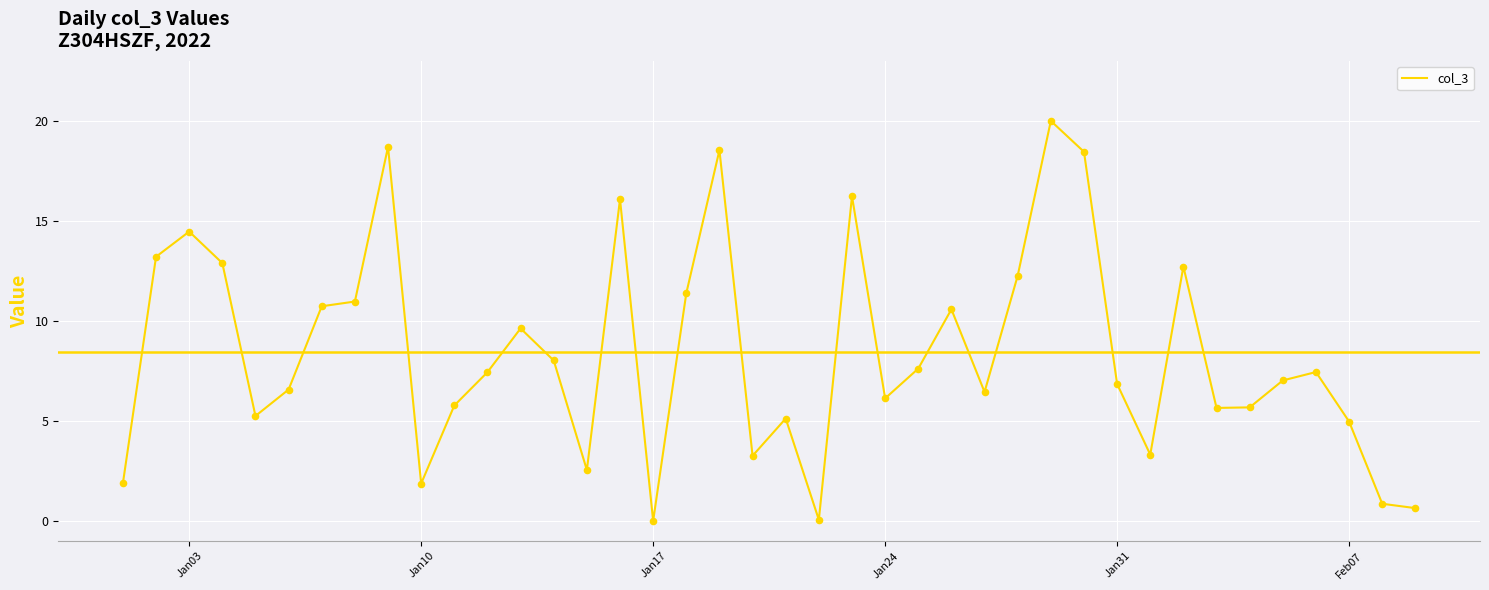

What is the difference between the maximum and minimum values?

20.0